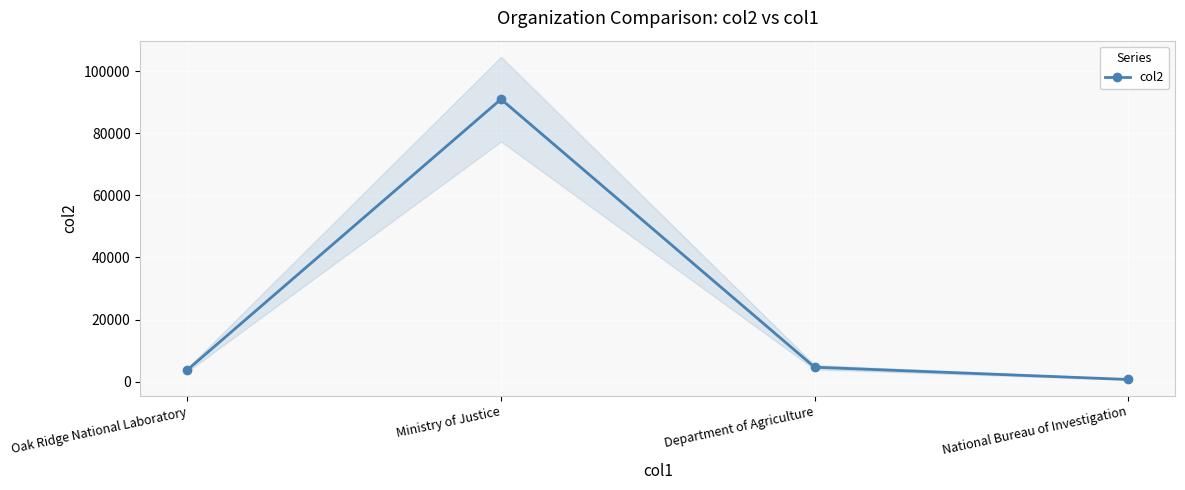

What is the label of the 3rd point from the right?

Ministry of Justice